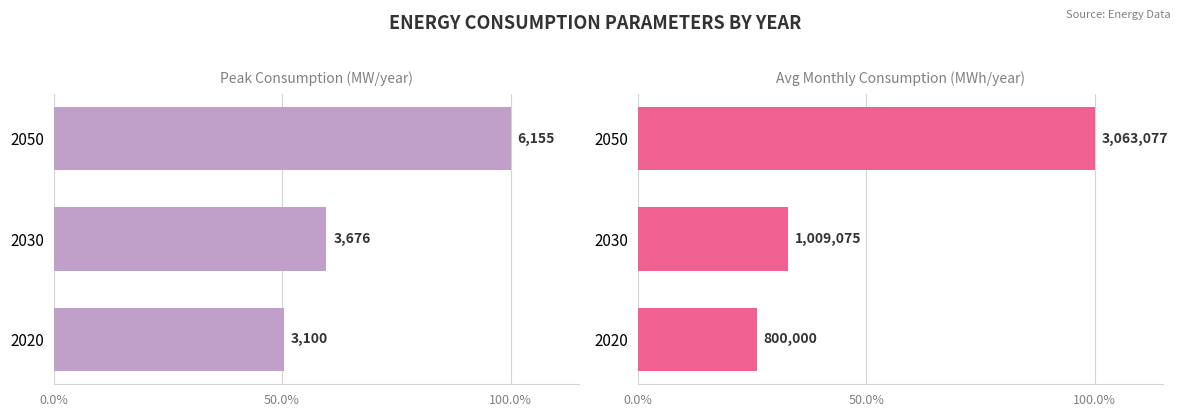

At 2030, list the series in order from smallest to largest.

averagemonthlyConsumptionMWhyearly, peakConsumptionInMWyearly